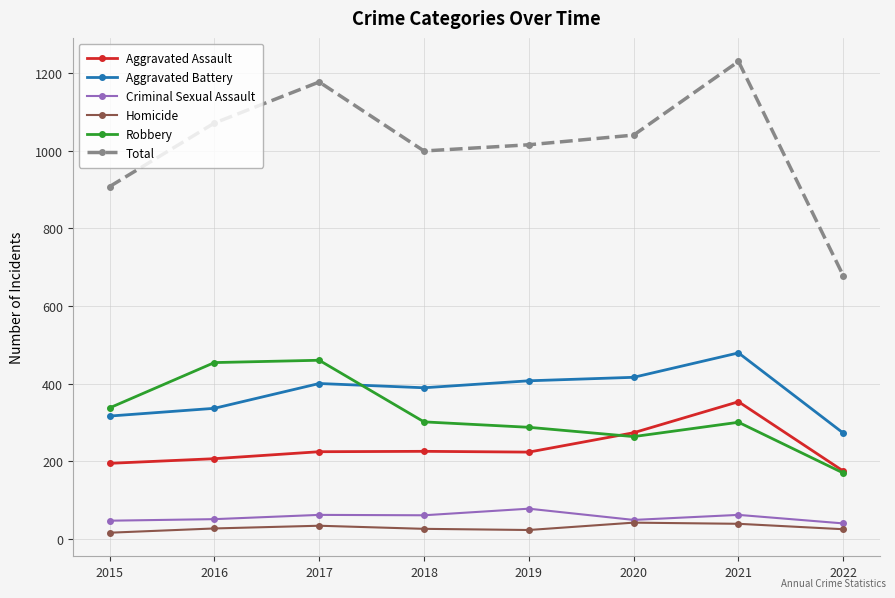

Which series has the largest total across all categories?

Total